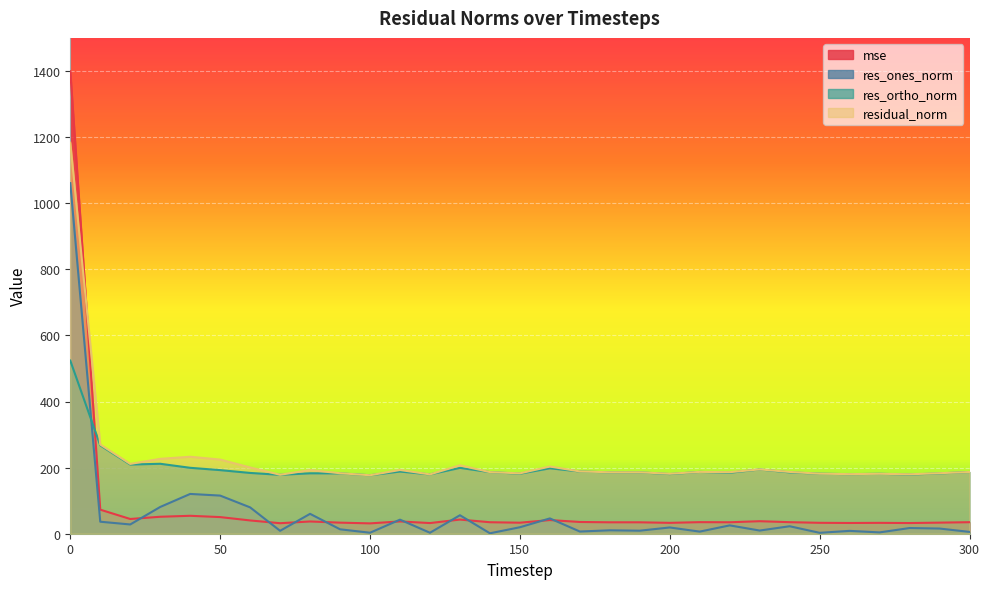

List the series in order of their peak value, lowest first.

res_ortho_norm, res_ones_norm, residual_norm, mse